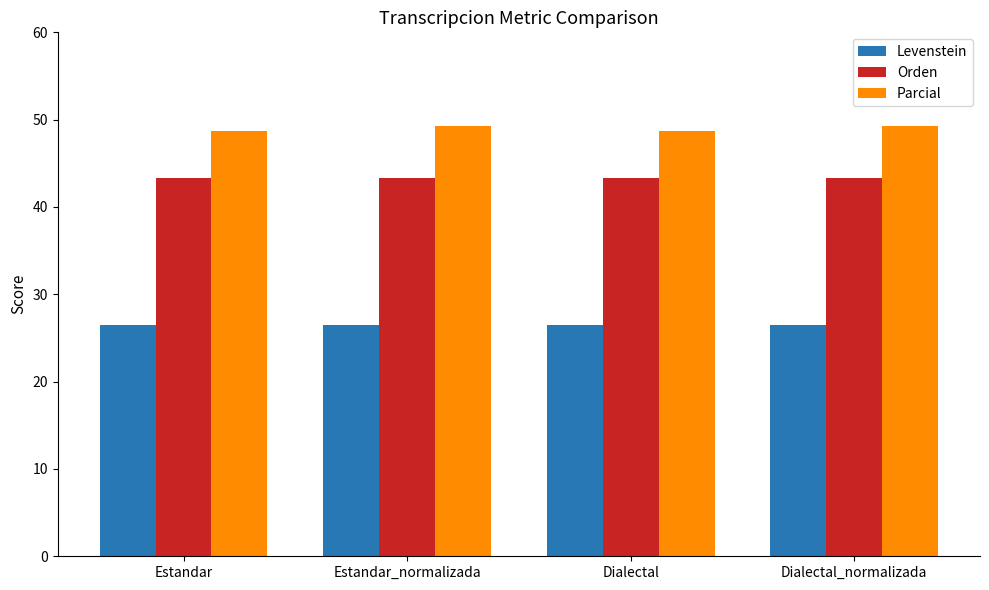

Is the value of Levenstein at Dialectal_normalizada greater than the value of Parcial at Estandar?

No